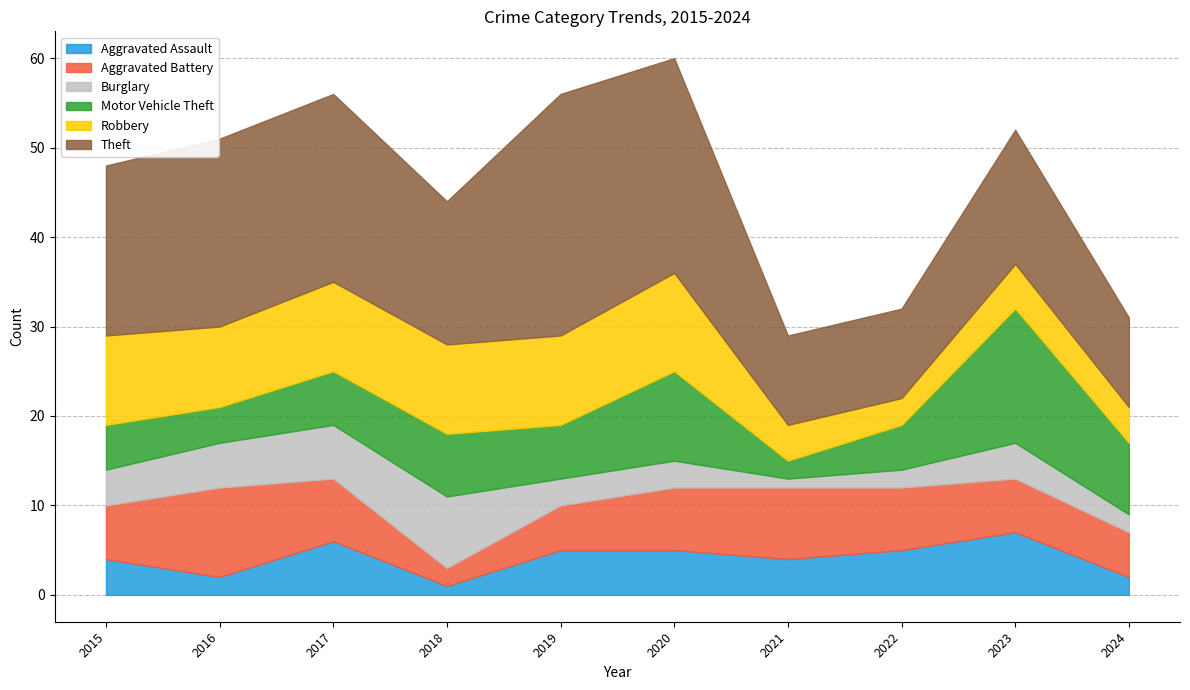

True or false: Robbery has a value of 6 at 2017.

False